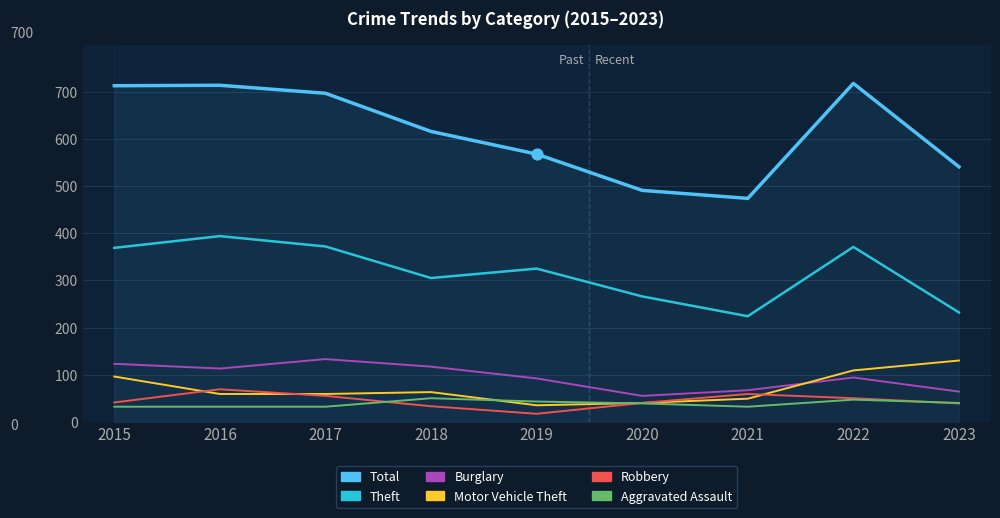

Which series reaches the minimum Y coordinate?

Robbery